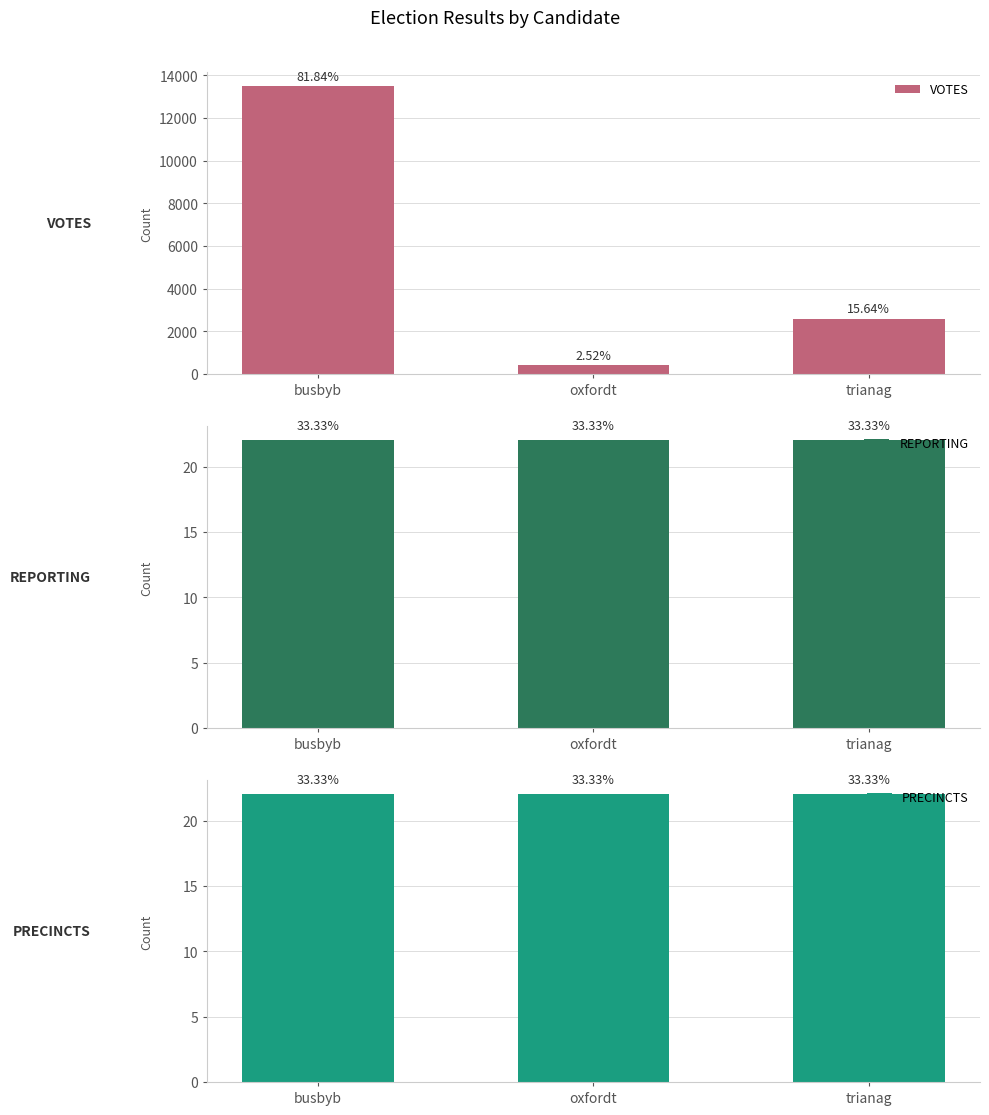

True or false: PRECINCTS has a value of 22 at busbyb.

True